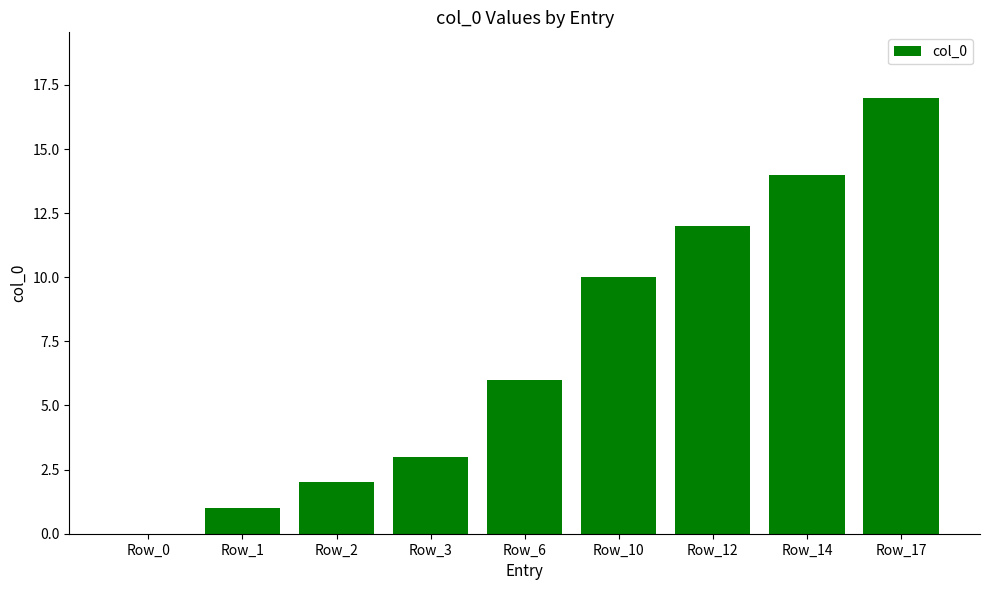

Which label corresponds to the largest value in the chart?

Row_17